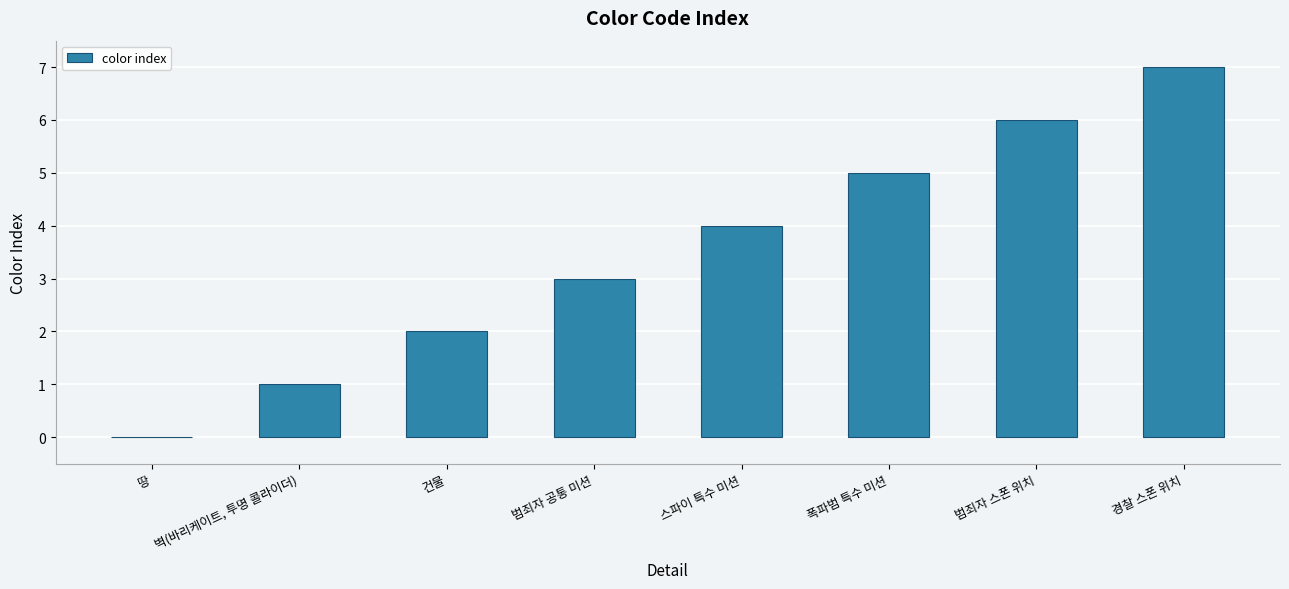

What is the sum of all values?

28